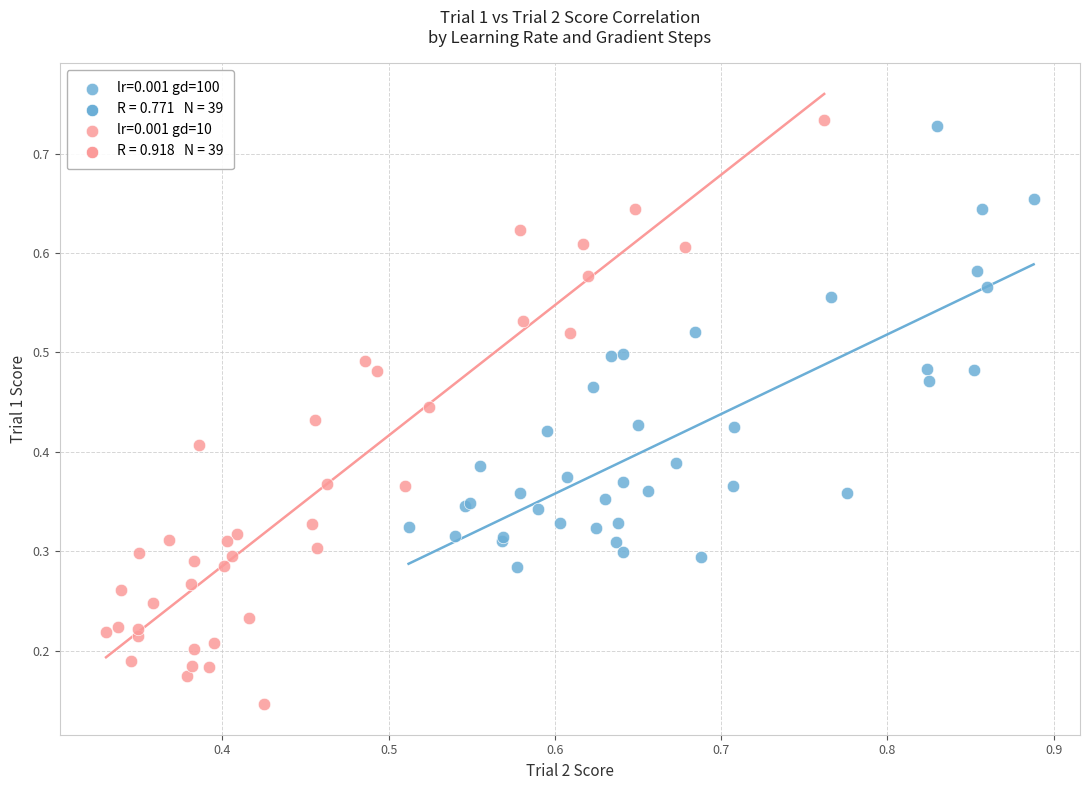

Which series has the largest Y range (max minus min)?

lr=0.001 gd=10